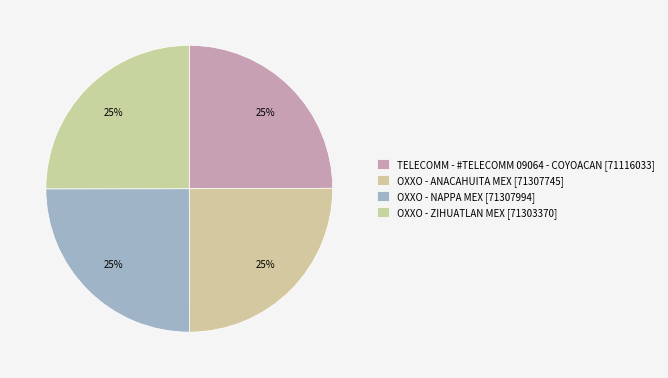

Does OXXO - NAPPA MEX account for over 50% of the chart?

No